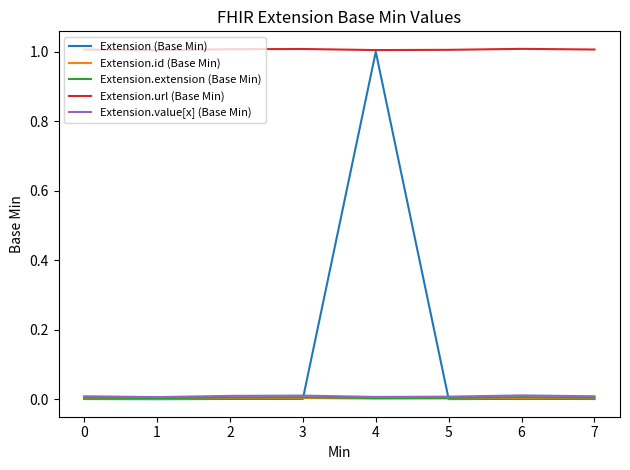

At which category is the sum across all series the highest?

4